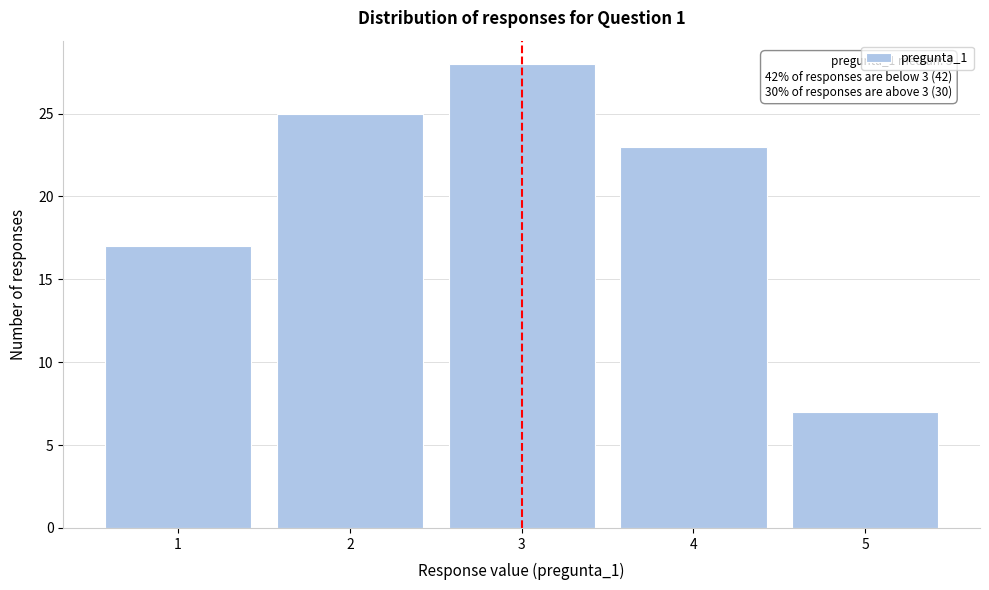

Reading right to left, what are all the values shown in this chart?

5=7	4=23	3=28	2=25	1=17